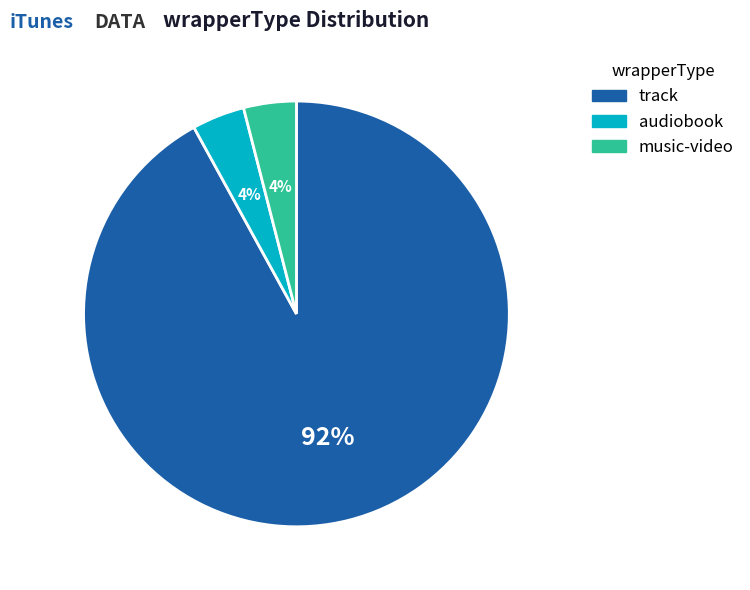

The music-video slice represents 4% of the pie. True or false?

True